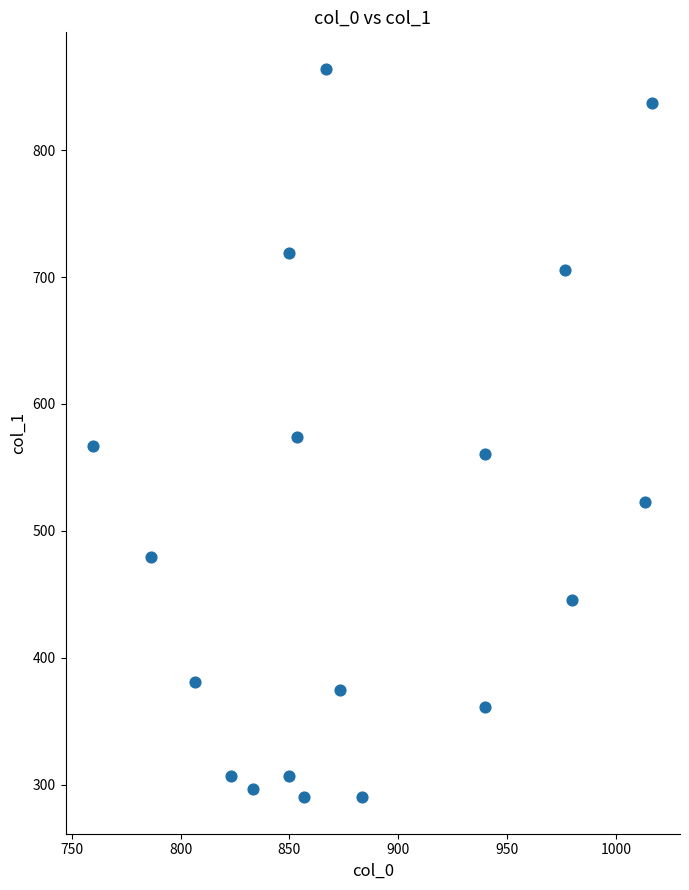

What is the range of X values (max minus min)?

256.7